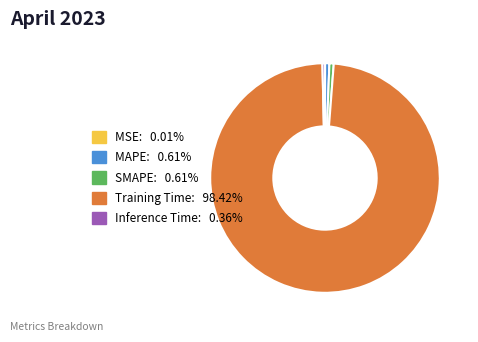

Which slice represents more than half of the pie?

Training Time